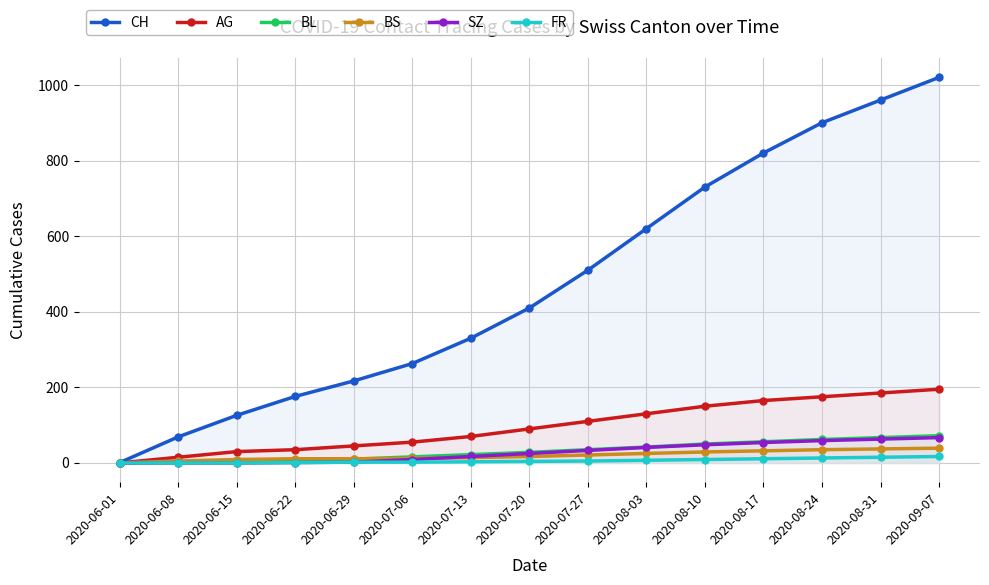

True or false: AG has a value of 305 at 2020-08-24.

False